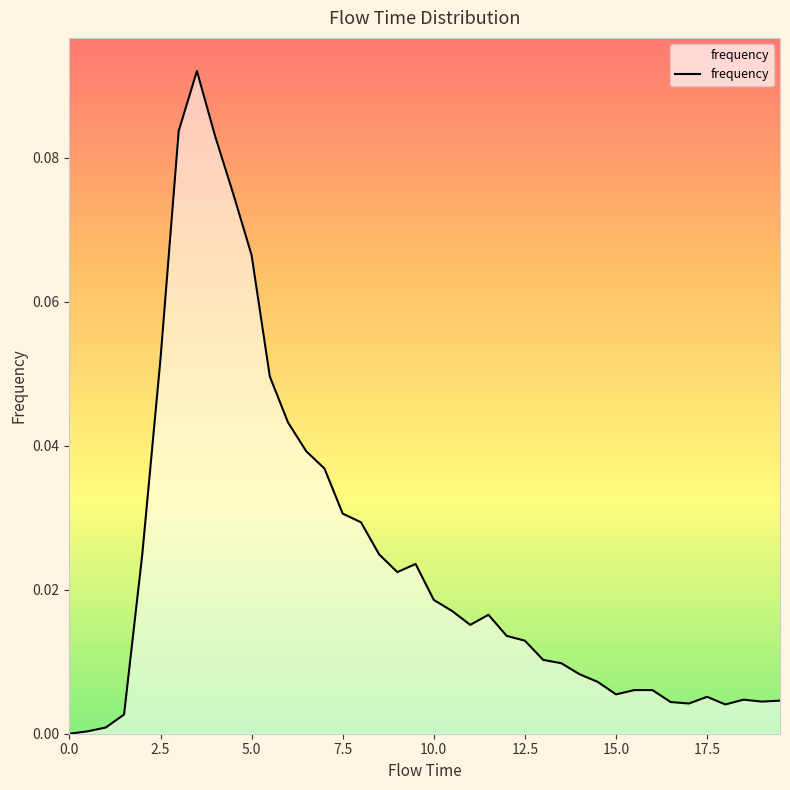

Does the chart display data point markers on the line(s)?

No